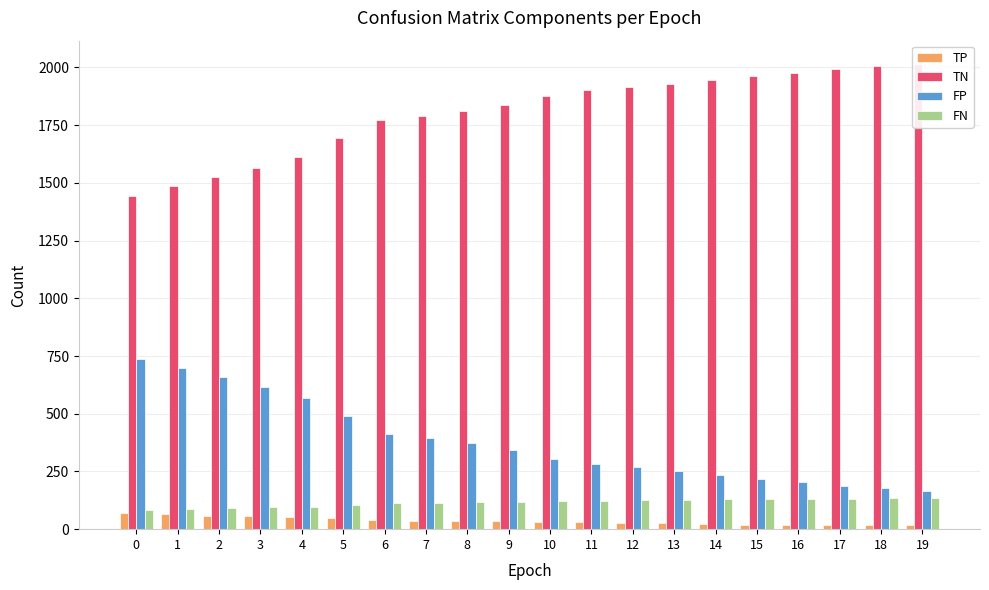

What is the highest value of the TN series?

2015